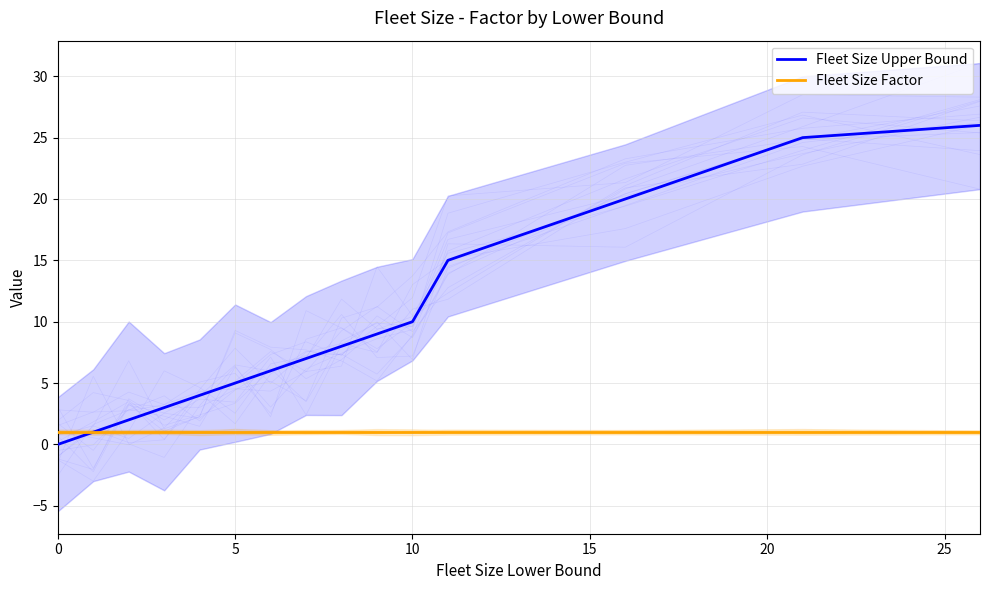

How many data points does each series have?

15